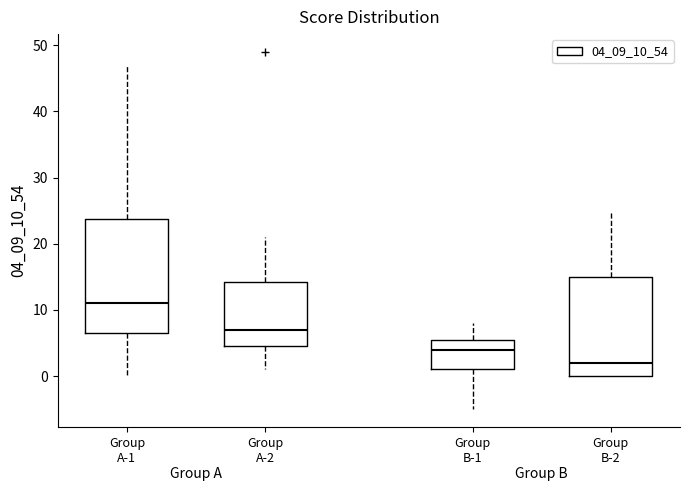

Reading left to right, transcribe this box plot: for each box, give where its median line is, the range the box spans, and where its two whiskers end, as read against the y-axis. The values are not printed on the chart, so give them approximately, as read against the axis.

Group A-1: median 11, box 7 to 24, whiskers 0 to 47
Group A-2: median 7, box 5 to 14, whiskers 1 to 21
Group B-1: median 4, box 1 to 6, whiskers -5 to 8
Group B-2: median 2, box 0 to 15, whiskers 0 to 25